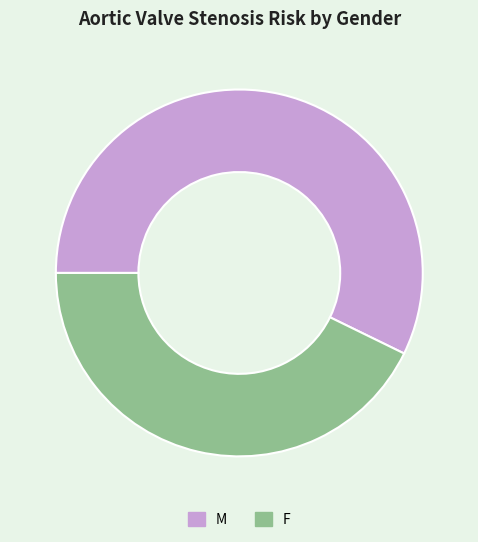

Rank the categories by value from highest to lowest.

M, F